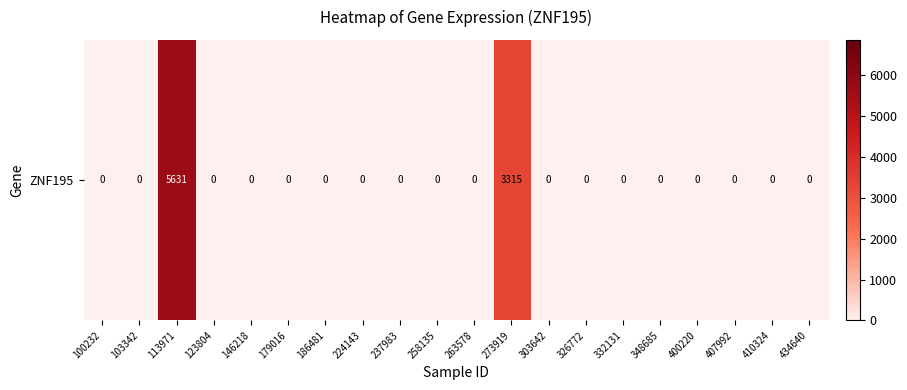

Which has a higher value, 434640 or 410324?

434640